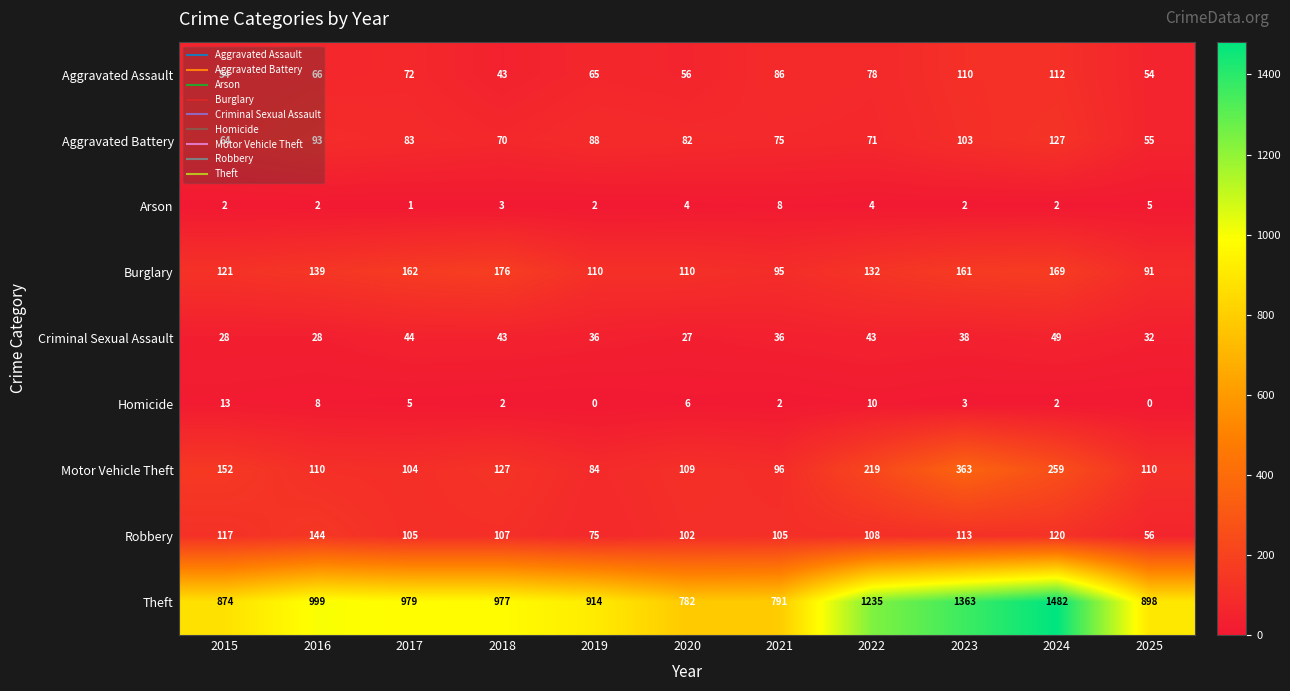

Rank the series at 2025 from lowest to highest value.

Homicide, Arson, Criminal Sexual Assault, Aggravated Assault, Aggravated Battery, Robbery, Burglary, Motor Vehicle Theft, Theft